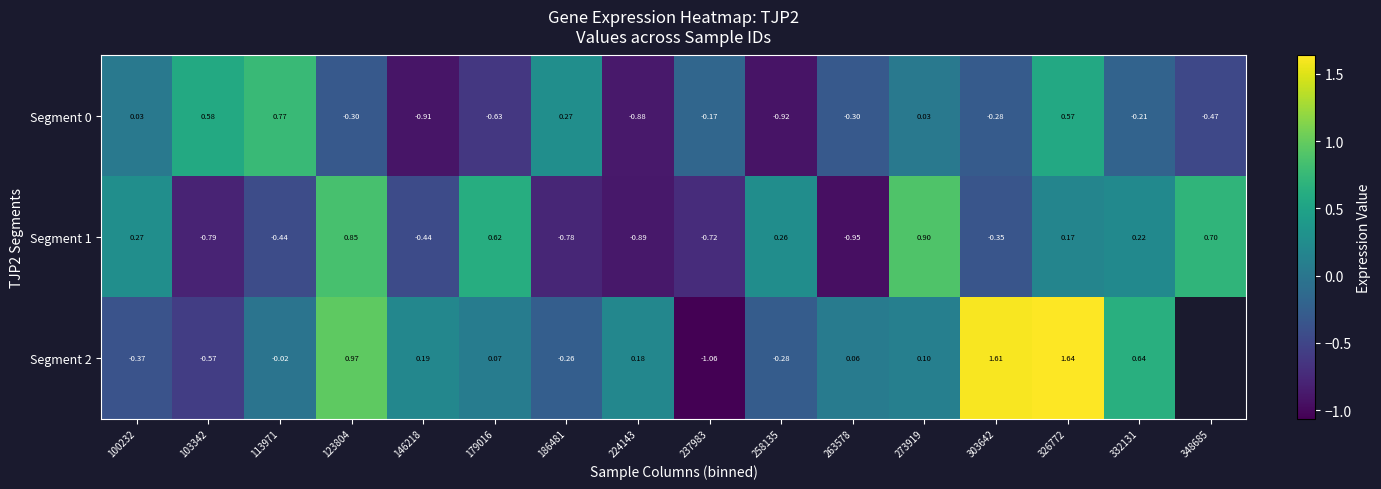

What is the sum of the Segment 2 values at 179016 and 100232?

-0.3